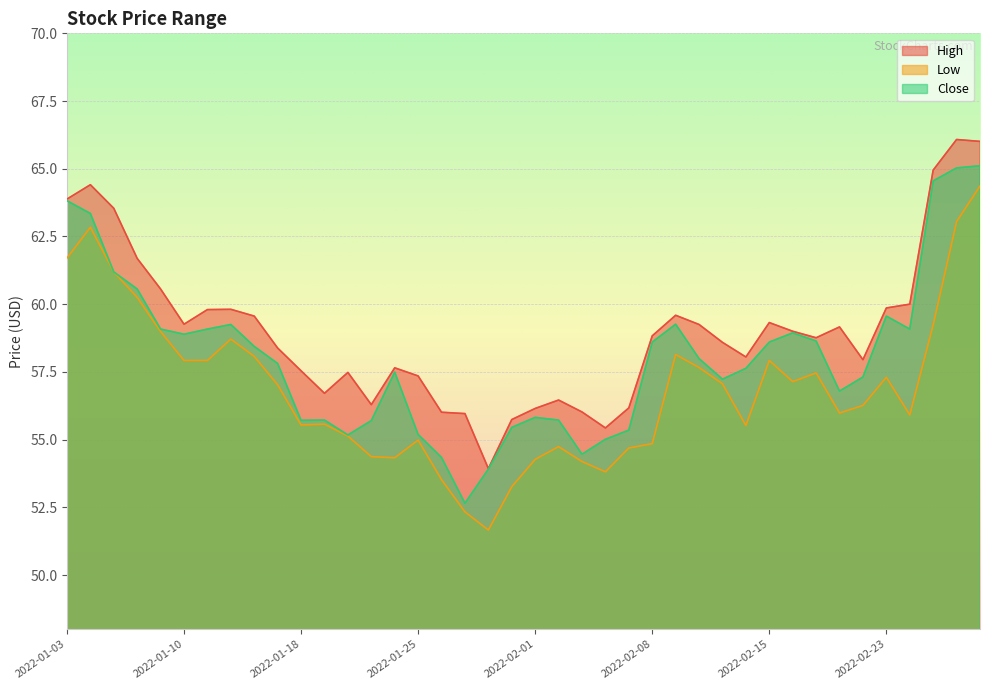

True or false: Low and High cross at least once.

False